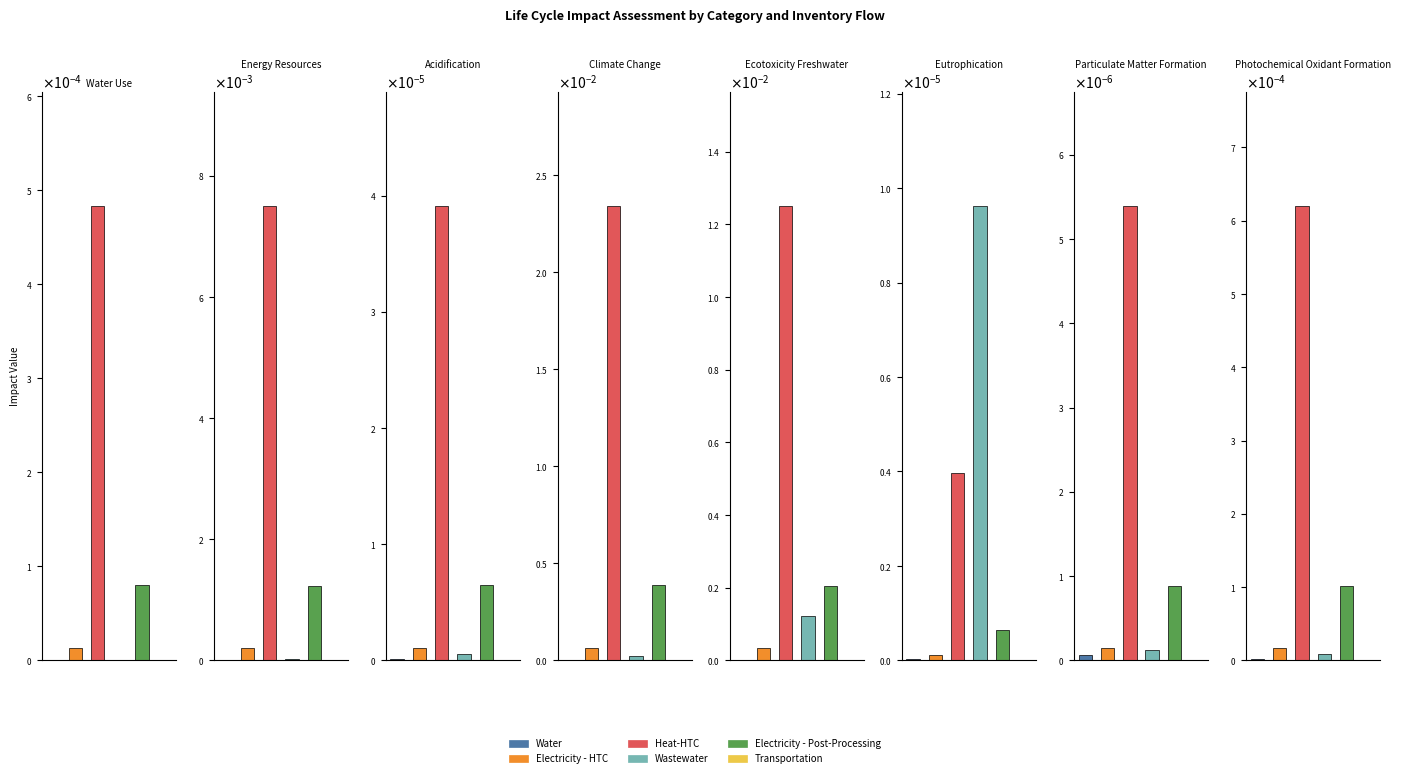

Between Energy Resources and Ecotoxicity Freshwater, which series saw the biggest shift?

Heat-HTC